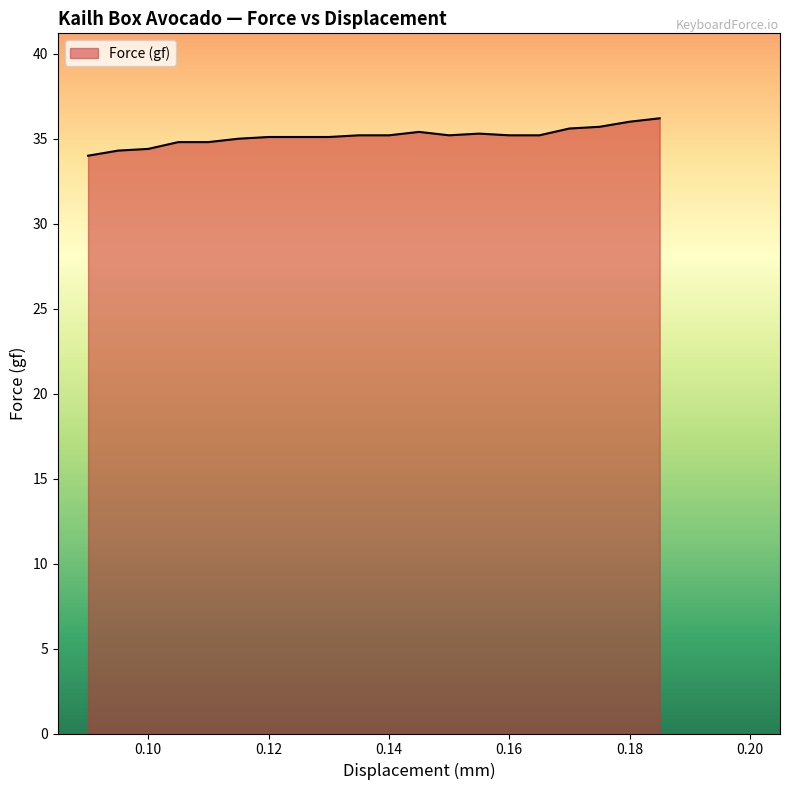

What is the smallest value displayed?

34.0